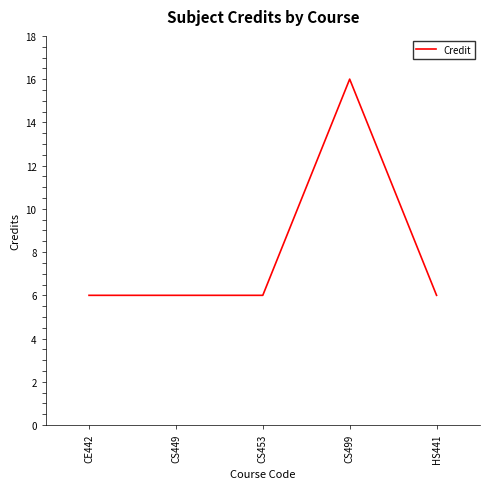

How many series are shown in this chart?

1